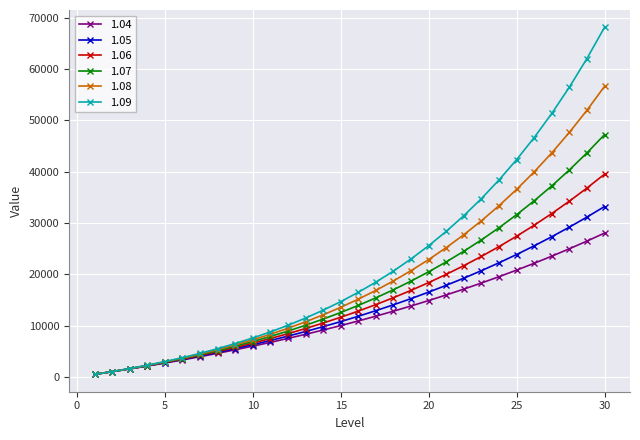

Does the chart display data point markers on the line(s)?

Yes